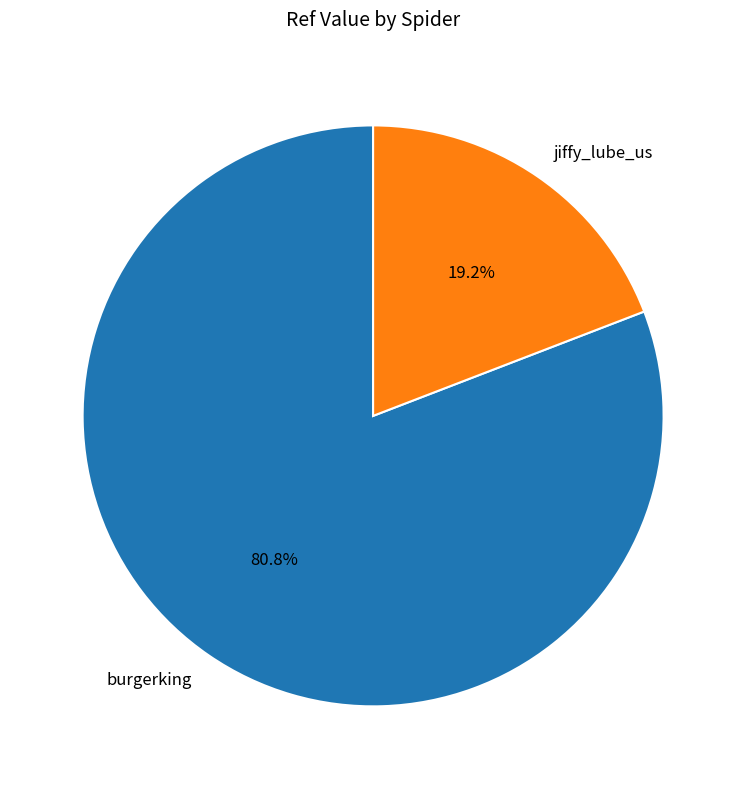

How many segments does this pie chart have?

2